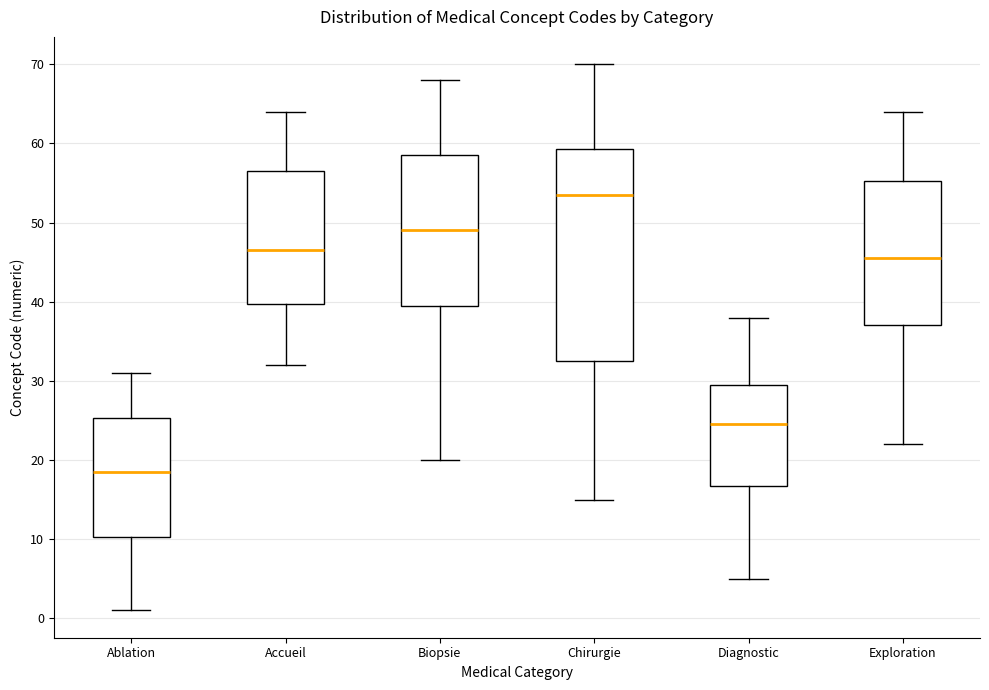

Which box's median line is the lowest?

Ablation